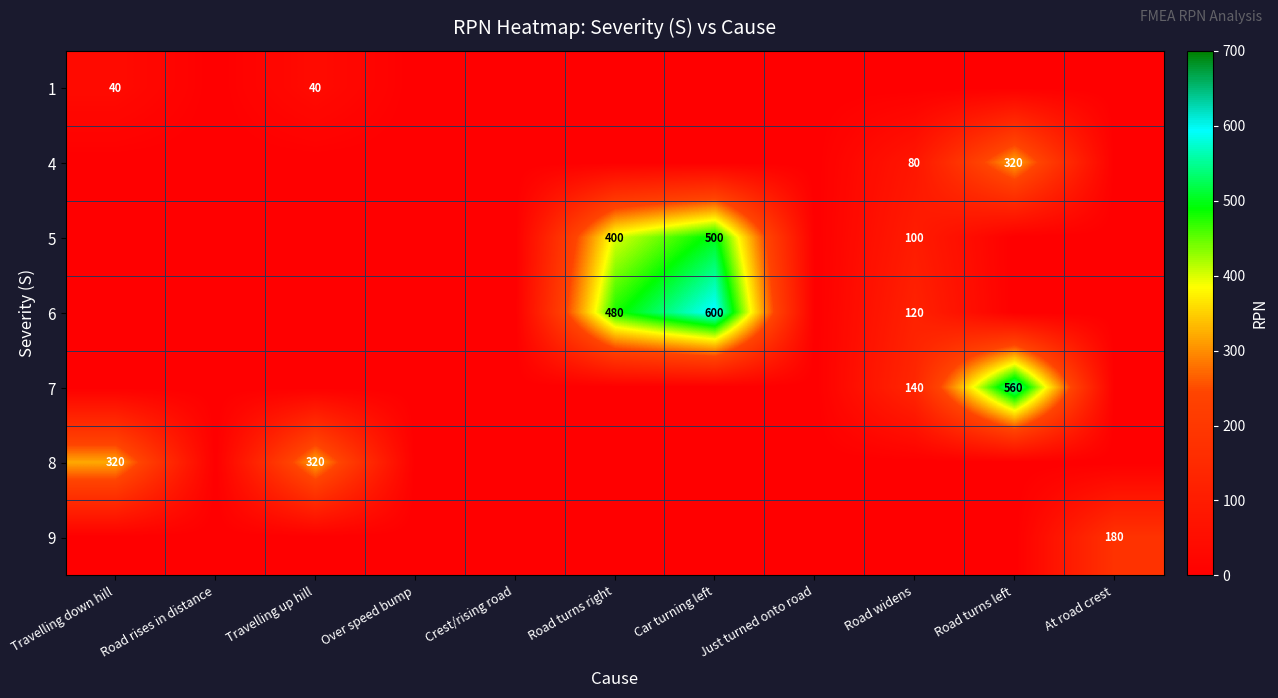

The value of 7 at Road widens is 246. True or false?

False